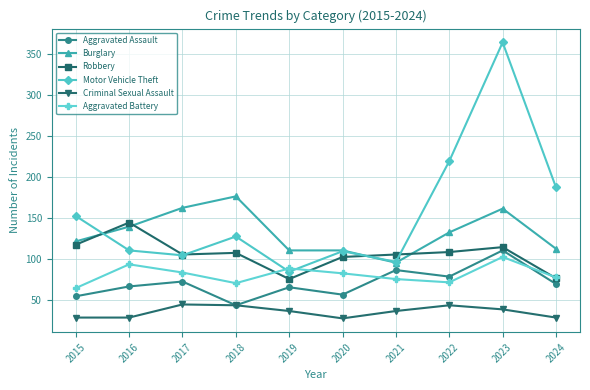

Does the chart display data point markers on the line(s)?

Yes